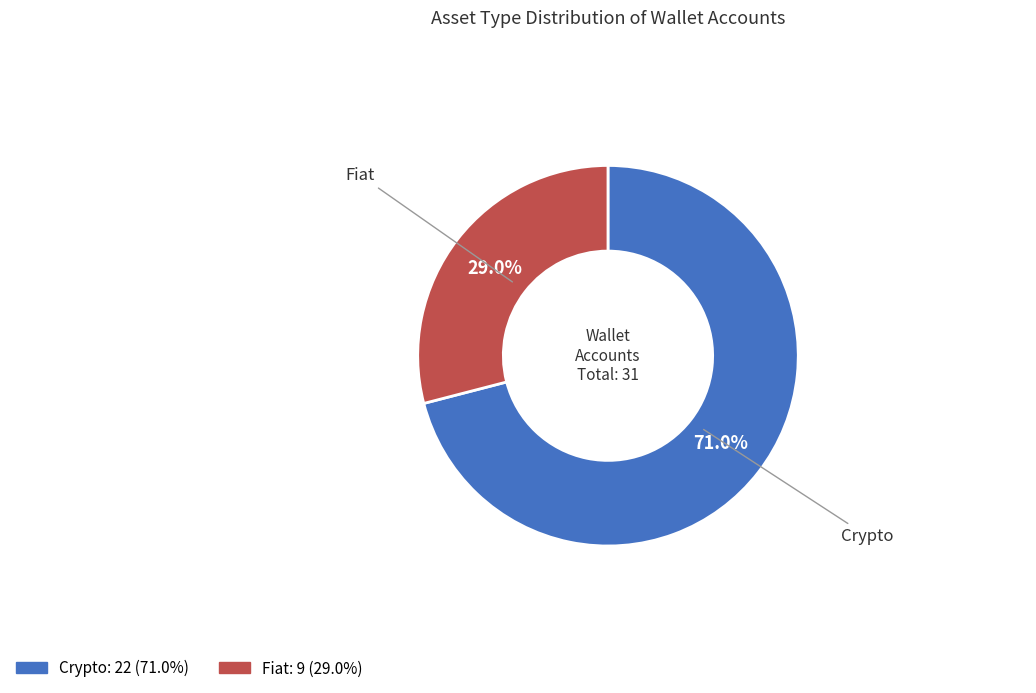

Is there any slice that represents more than half of the pie?

Yes